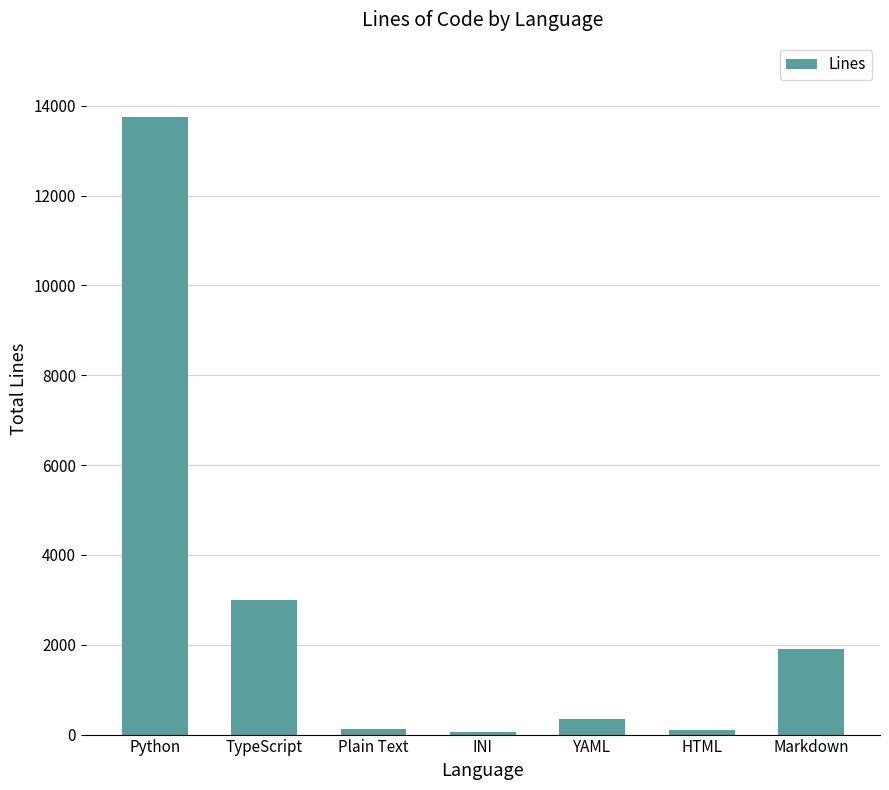

The chart shows a value of 2687 at Markdown. True or false?

False